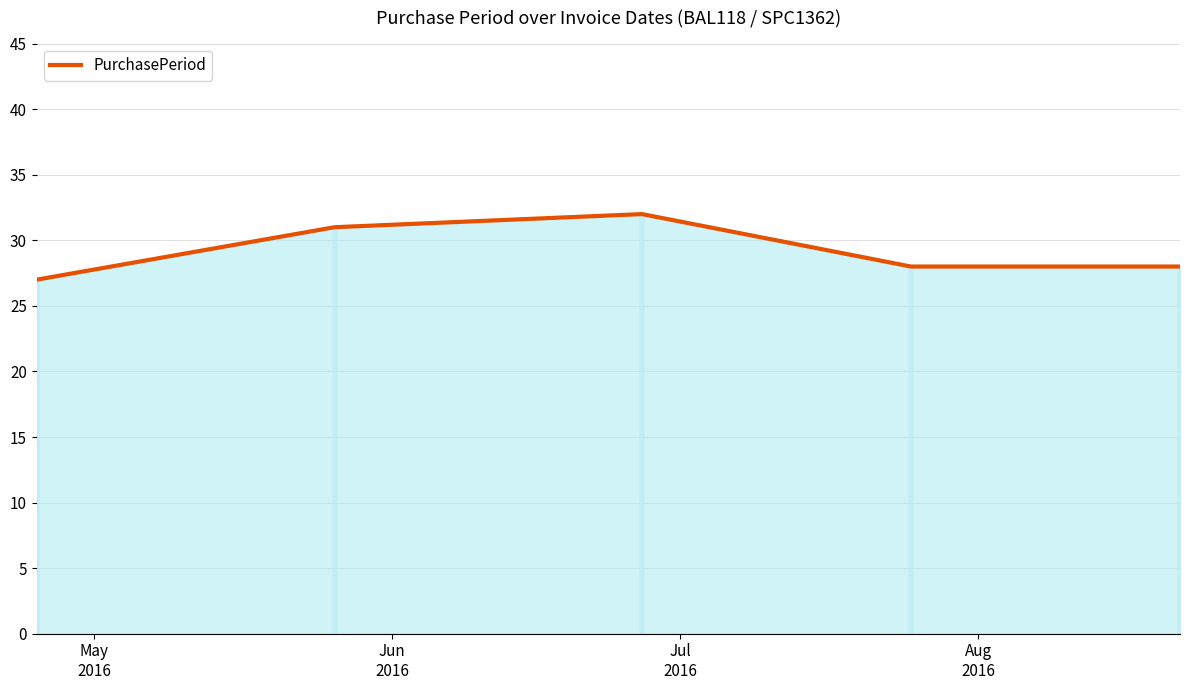

What is the minimum value for PurchasePeriod?

27